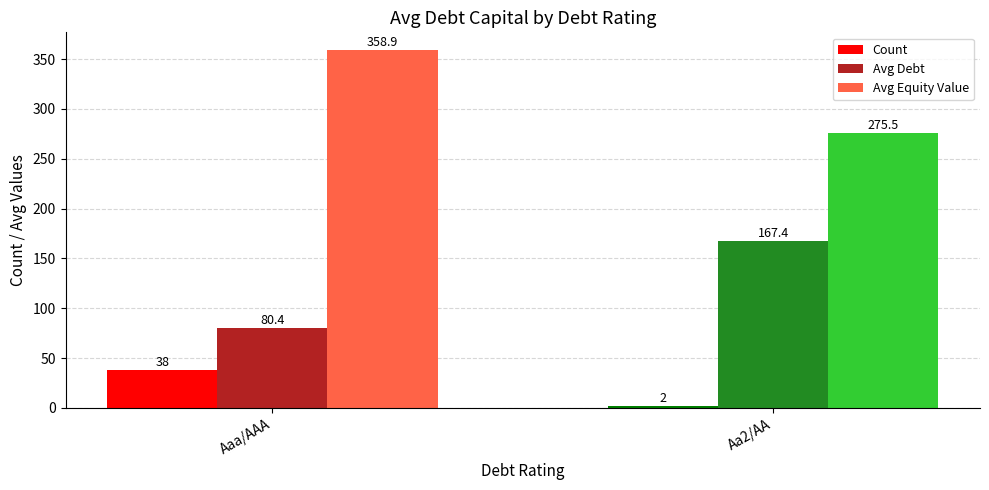

Reading right to left, transcribe all the data shown in this chart.

Count: Aa2/AA=2.0	Aaa/AAA=38.0
Avg Debt: Aa2/AA=167.4	Aaa/AAA=80.4
Avg Equity Value: Aa2/AA=275.5	Aaa/AAA=358.9